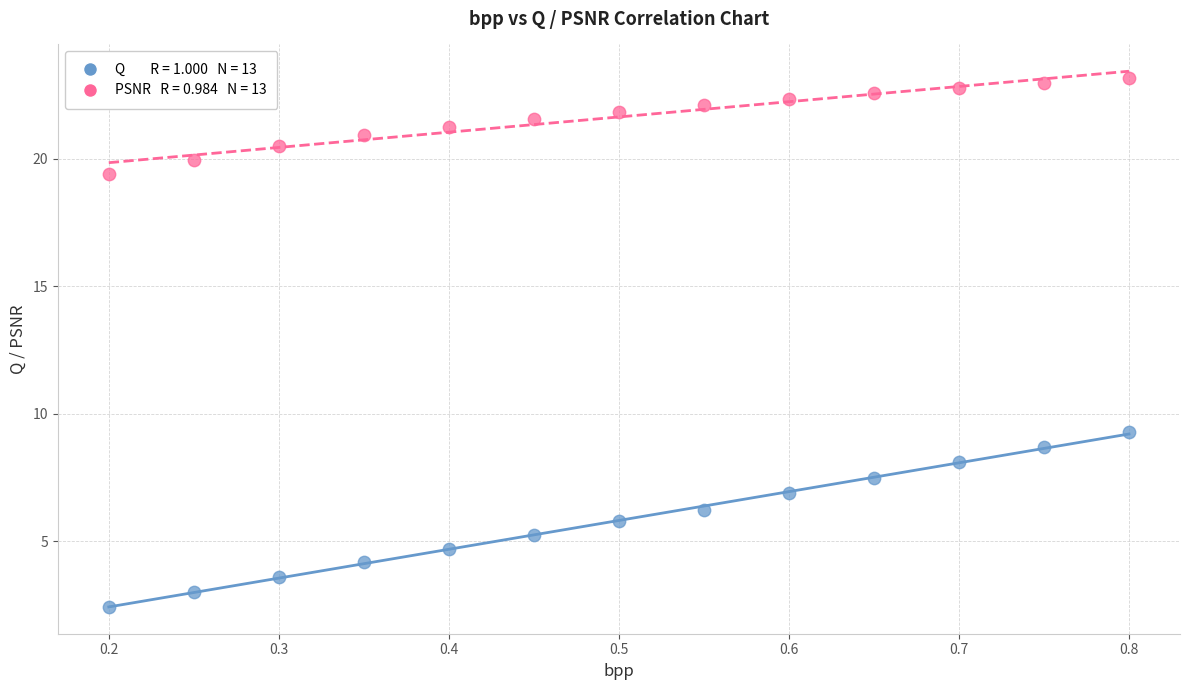

Across all series, what Y value is closest to 12?

9.3